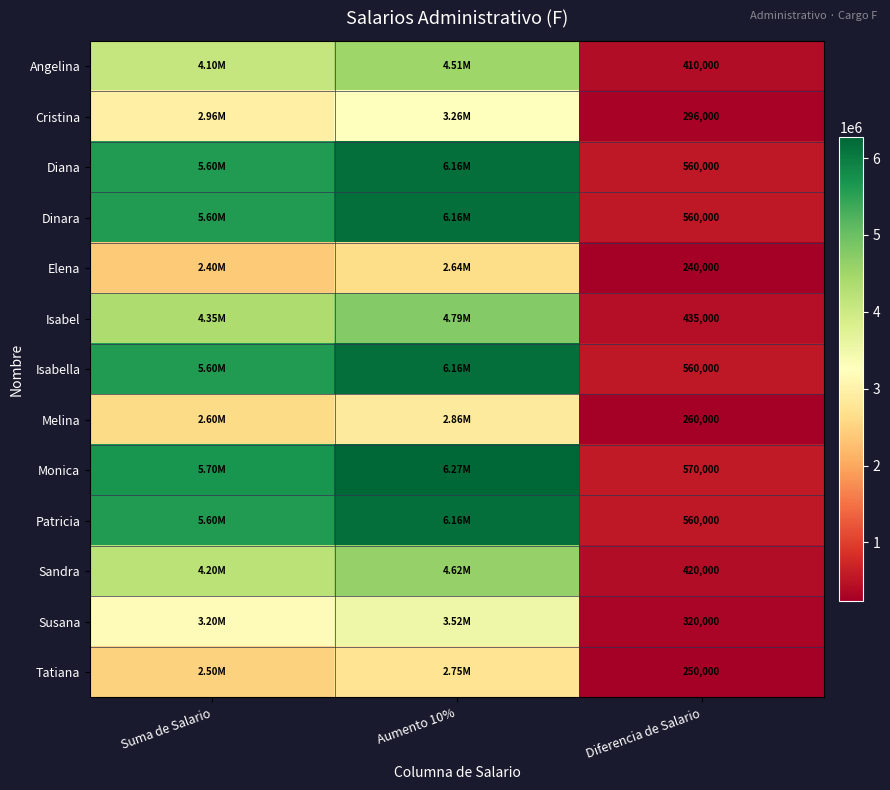

What is the difference between the highest and lowest values at Diferencia de Salario?

330000